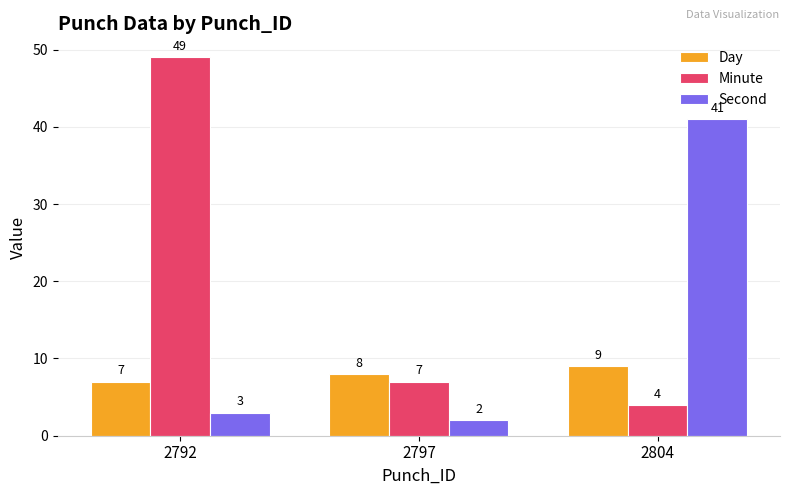

Rank the series by their maximum value, from lowest to highest.

Day, Second, Minute